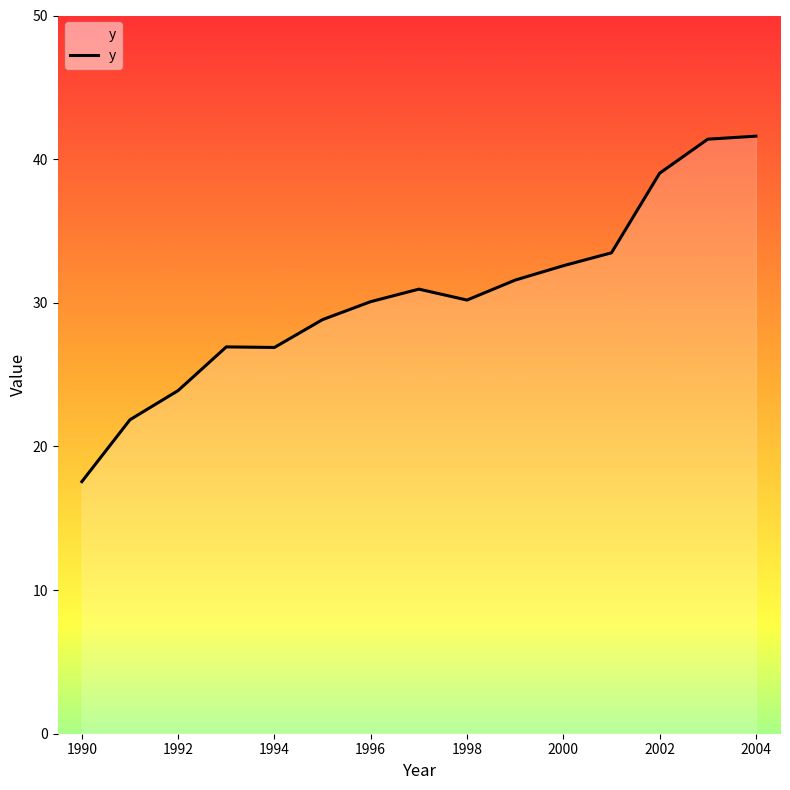

What is the maximum value shown in the chart?

41.6